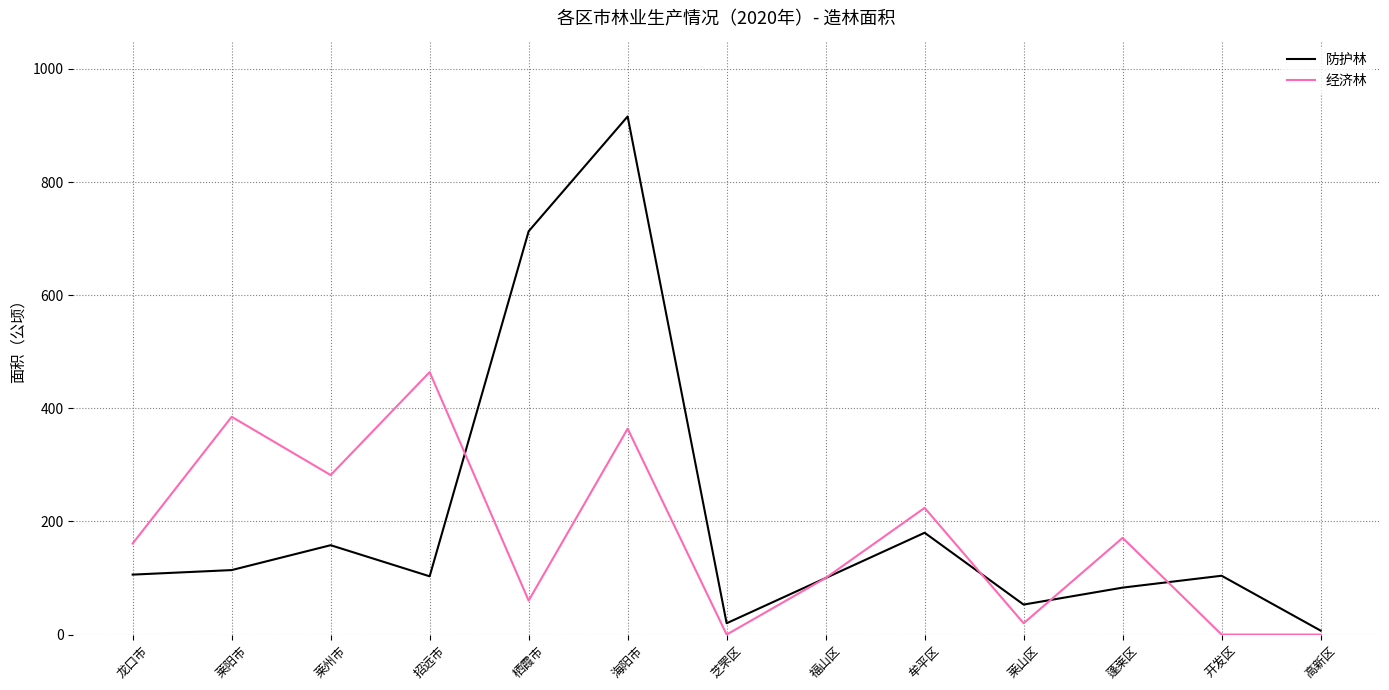

At how many categories does at least one series exceed 38?

11